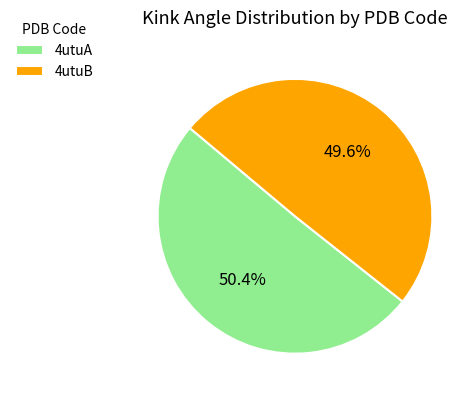

How much of the chart is everything except 4utuB?

50.4%